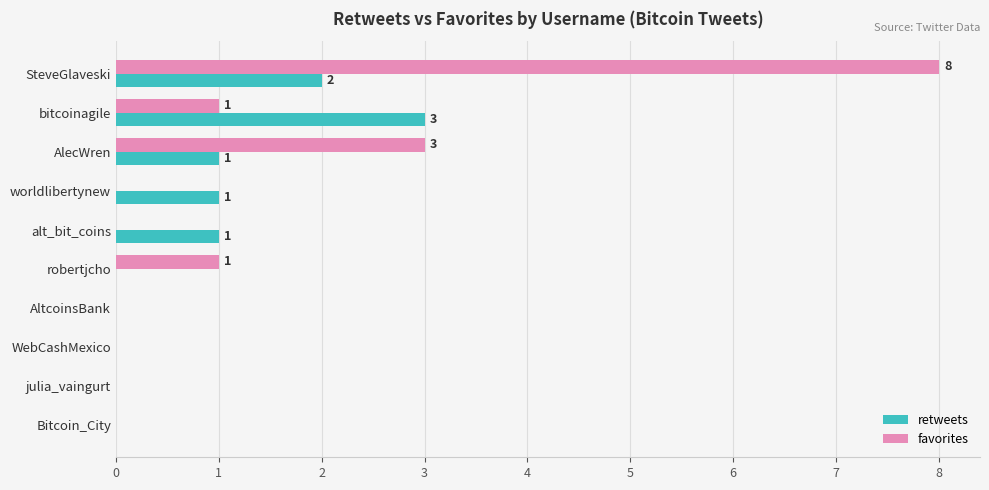

At which category is the sum across all series the highest?

SteveGlaveski